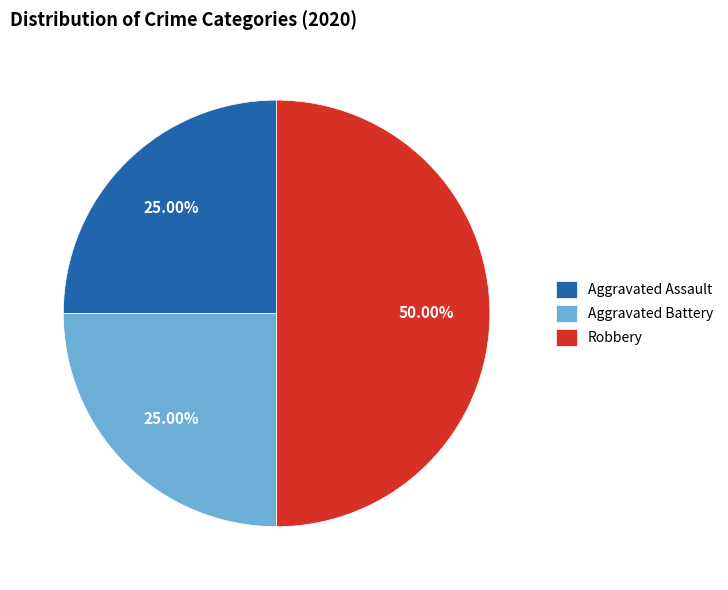

Which category has the biggest portion of the pie?

Robbery